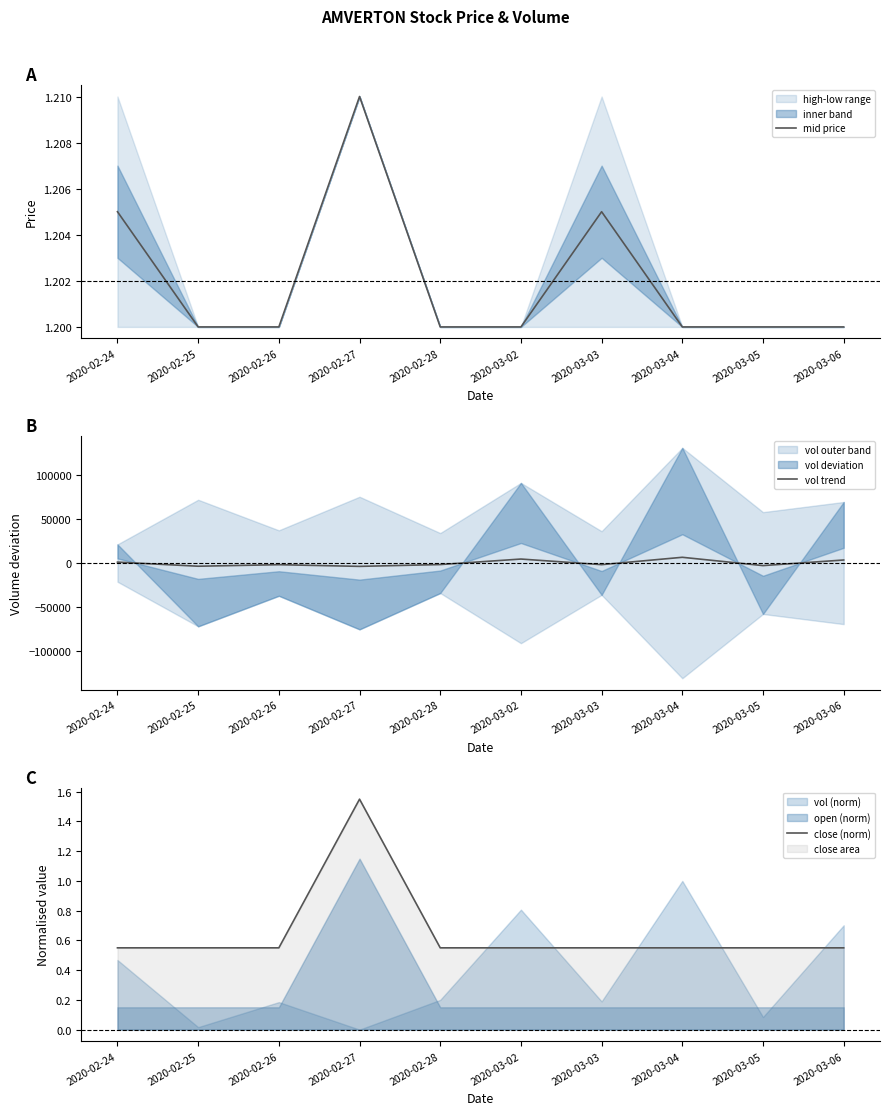

Reading left to right, transcribe all the data shown in this chart.

mid price: 2020-02-24=1.2	2020-02-25=1.2	2020-02-26=1.2	2020-02-27=1.2	2020-02-28=1.2	2020-03-02=1.2	2020-03-03=1.2	2020-03-04=1.2	2020-03-05=1.2	2020-03-06=1.2
vol trend: 2020-02-24=1057.0	2020-02-25=-3583.0	2020-02-26=-1853.0	2020-02-27=-3753.0	2020-02-28=-1698.0	2020-03-02=4537.0	2020-03-03=-1803.0	2020-03-04=6522.0	2020-03-05=-2883.0	2020-03-06=3457.0
close (norm): 2020-02-24=0.6	2020-02-25=0.6	2020-02-26=0.6	2020-02-27=1.5	2020-02-28=0.6	2020-03-02=0.6	2020-03-03=0.6	2020-03-04=0.6	2020-03-05=0.6	2020-03-06=0.6